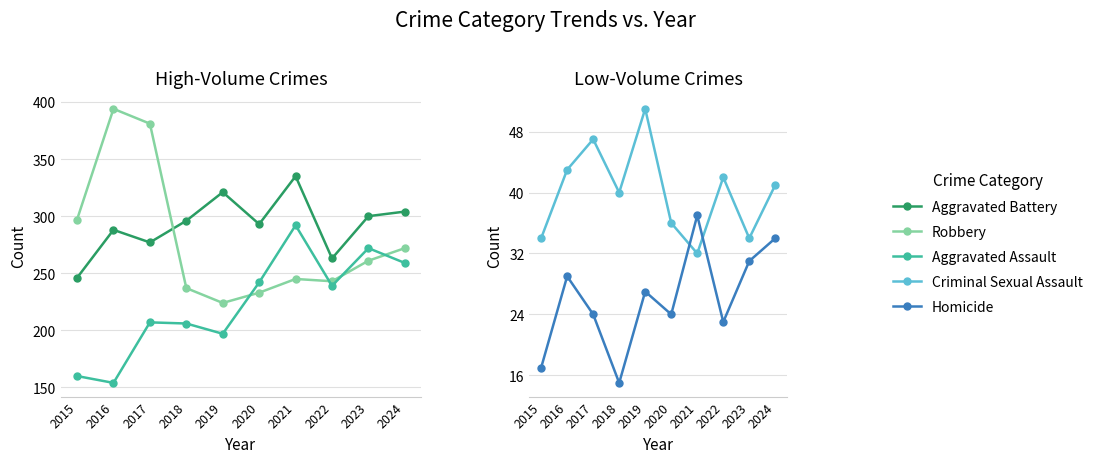

What are all the series names shown in the legend?

Aggravated Battery, Robbery, Aggravated Assault, Criminal Sexual Assault, Homicide